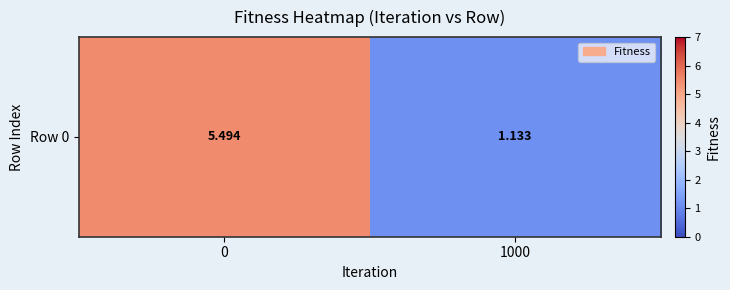

How many data points does each series have?

2